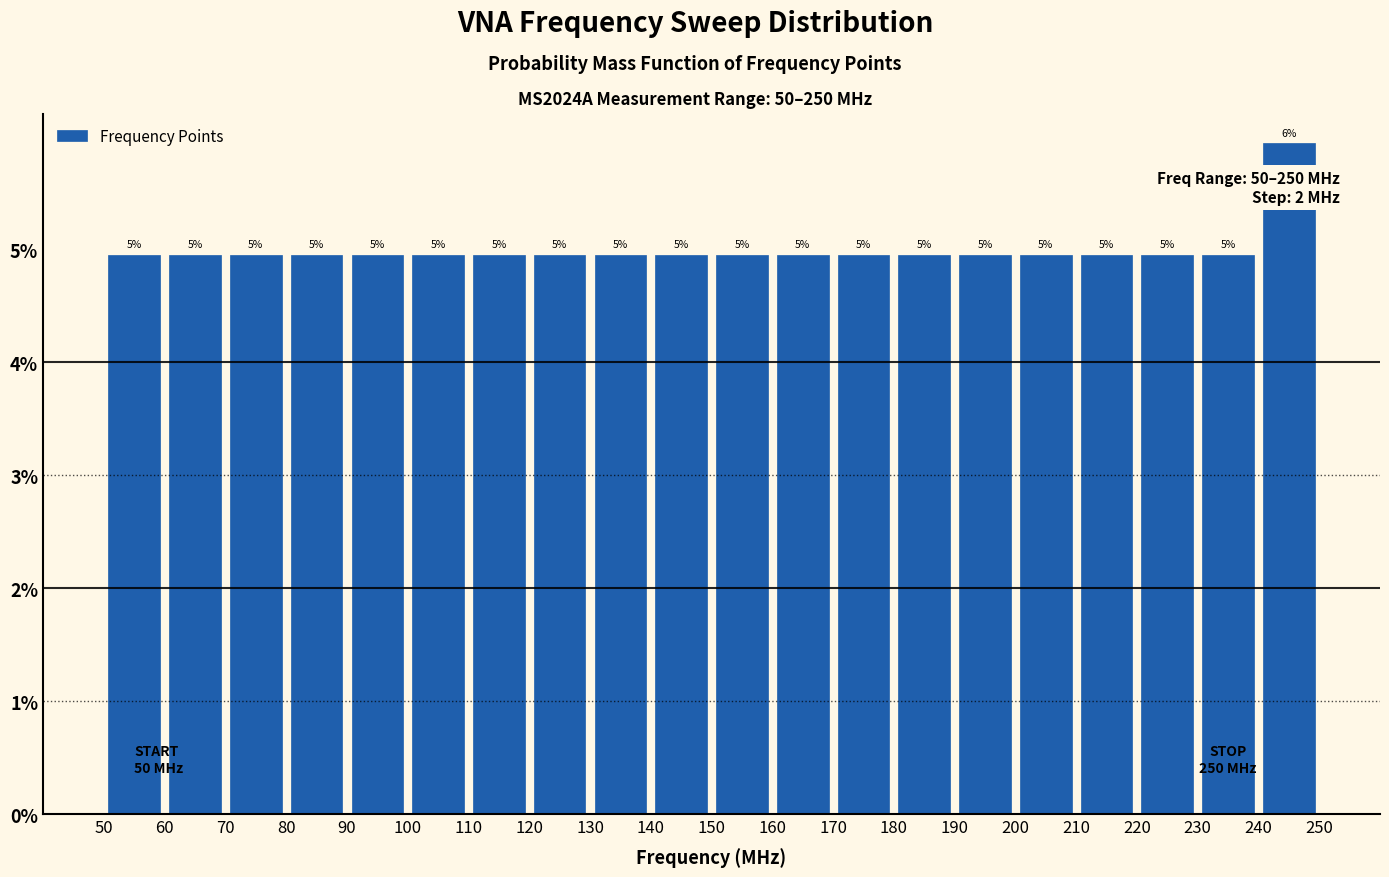

Which range on the x-axis has the tallest bar?

240 to 250